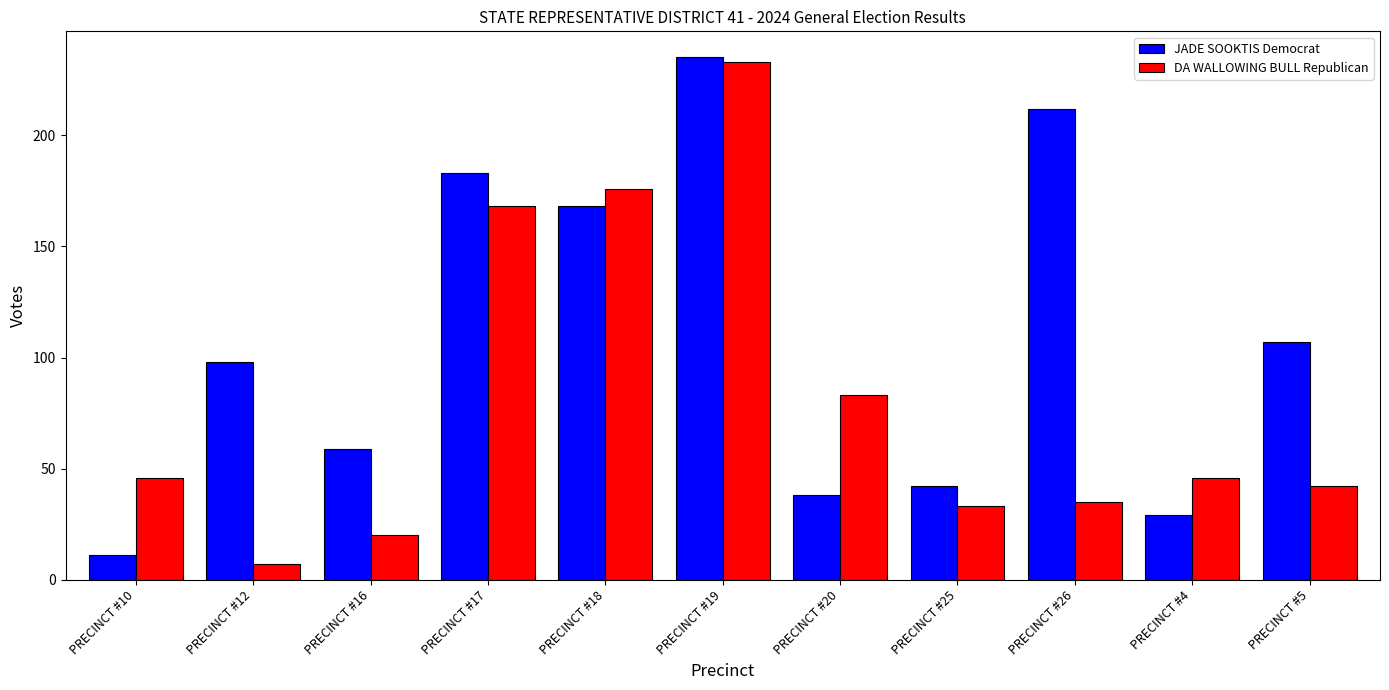

How many values in the DA WALLOWING BULL Republican series are below 46?

5